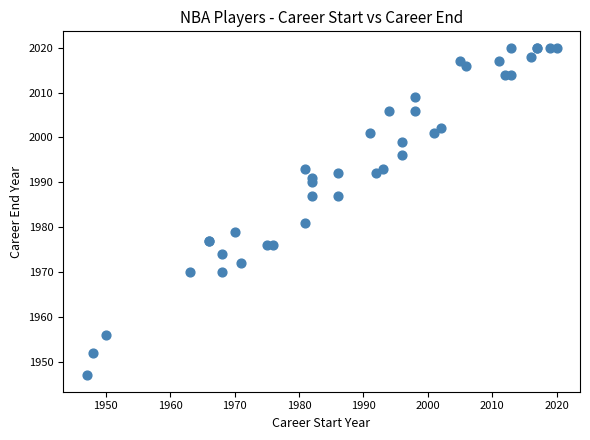

What Y value in the scatter plot is closest to 1983?

1981